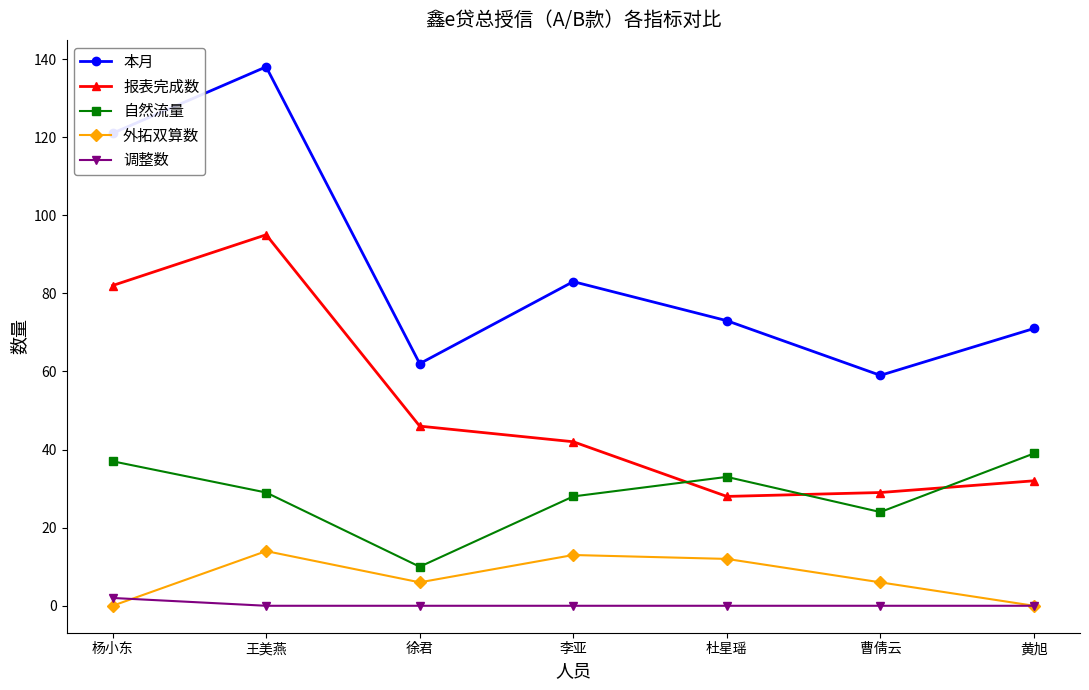

In 报表完成数, how many points are higher than both neighbors (excluding endpoints)?

1